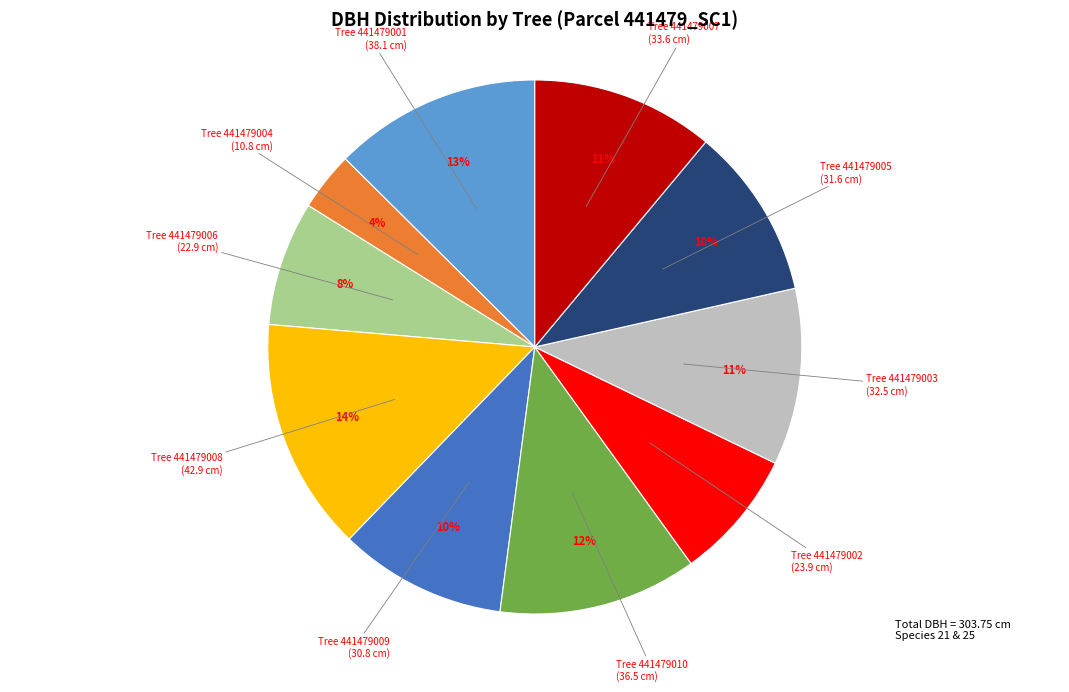

To the nearest percent, what is the average slice percentage?

10%